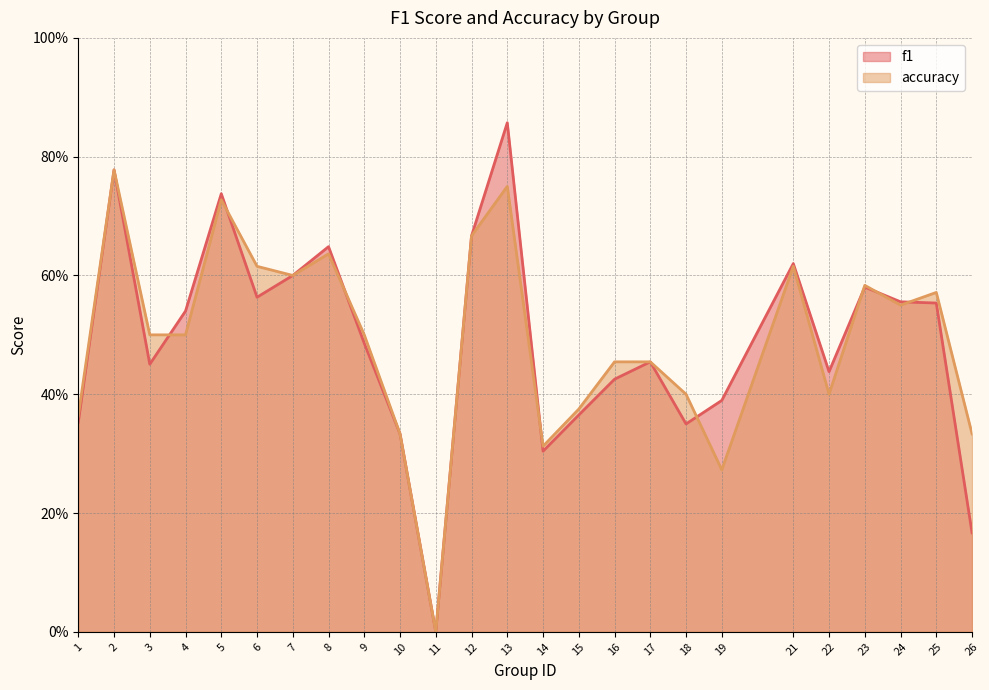

True or false: f1 has a value of 0.3 at 15.

False